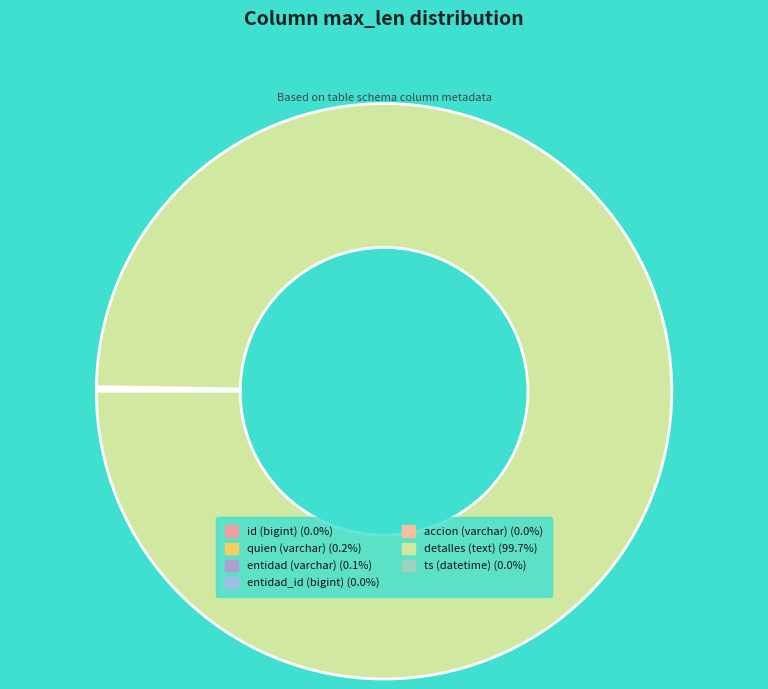

Is there a majority slice in this chart?

Yes